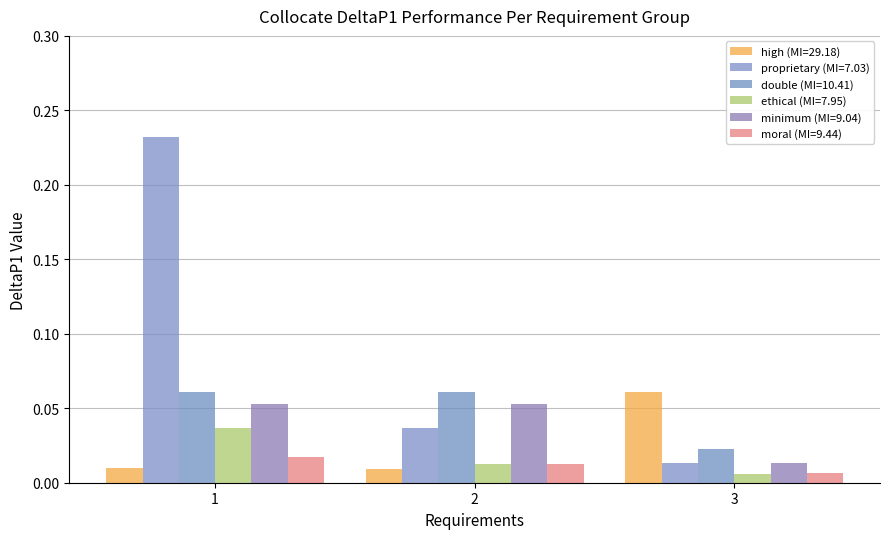

Are the bars horizontal?

No